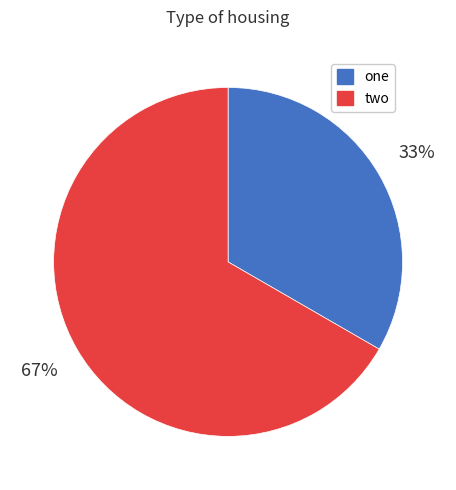

Combined, do one and two account for over 50%?

Yes